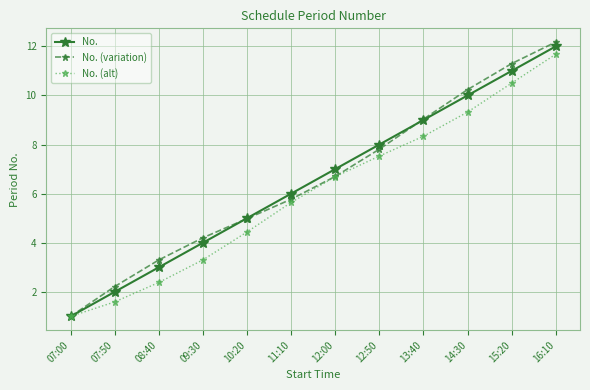

Is the value of No. (variation) at 16:10 greater than the value of No. (alt) at 16:10?

Yes